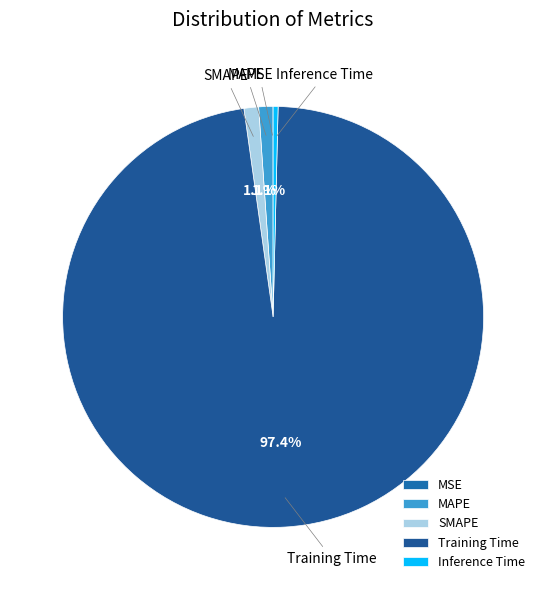

Does SMAPE account for over 50% of the chart?

No